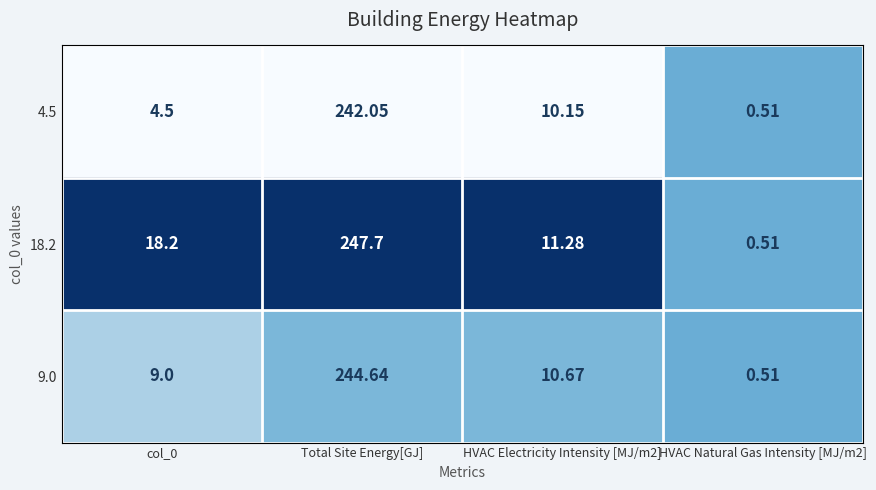

At which label does 4.5 first exceed 10?

Total Site Energy[GJ]